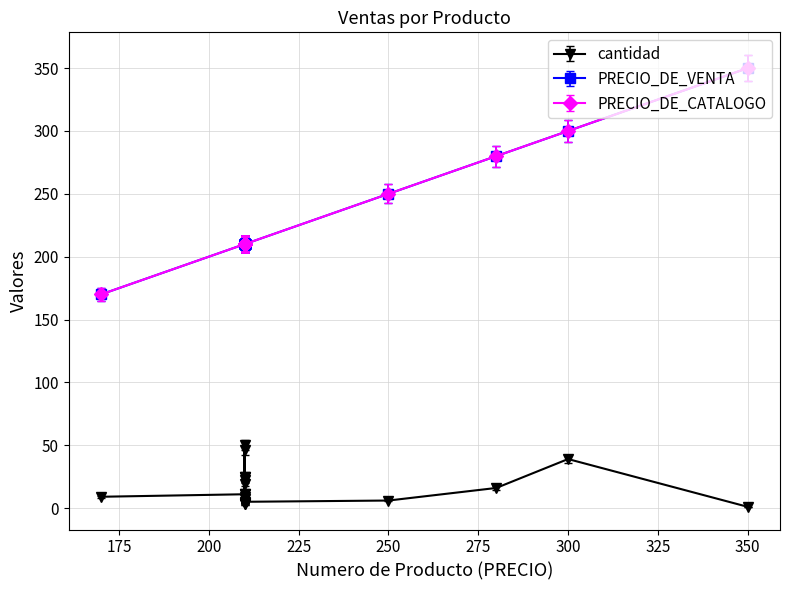

True or false: PRECIO_DE_VENTA has a value of 250 at 250.

True